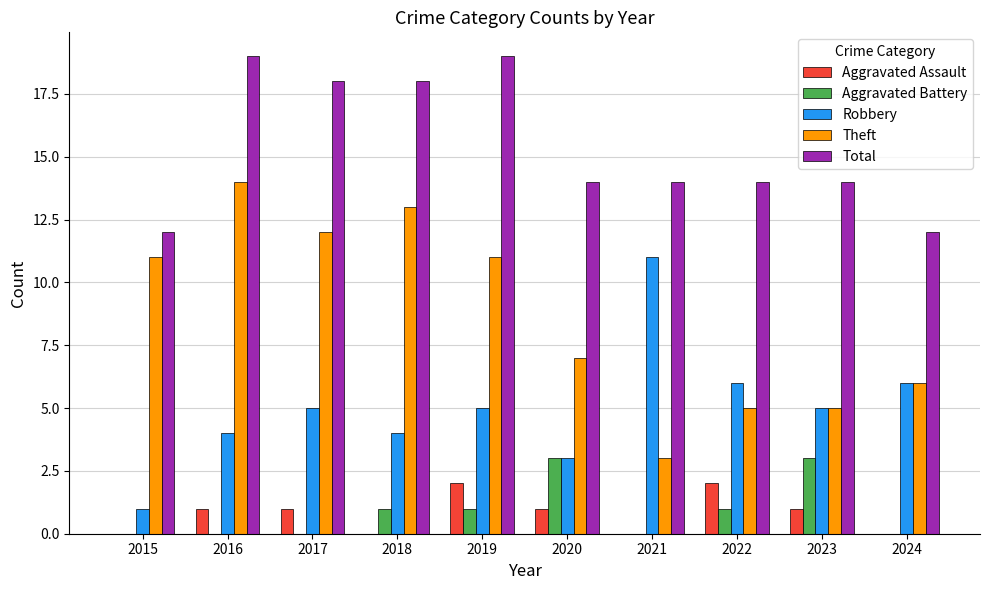

The value of Theft at 2024 is 6. True or false?

True